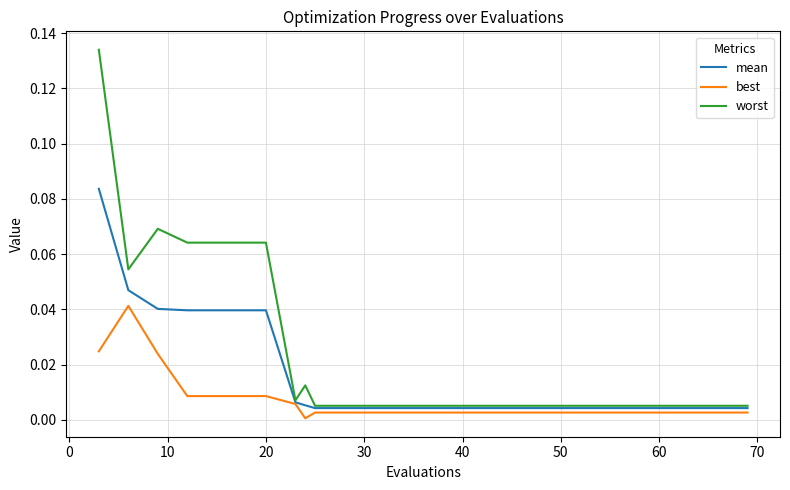

Which series has the largest total across all categories?

worst